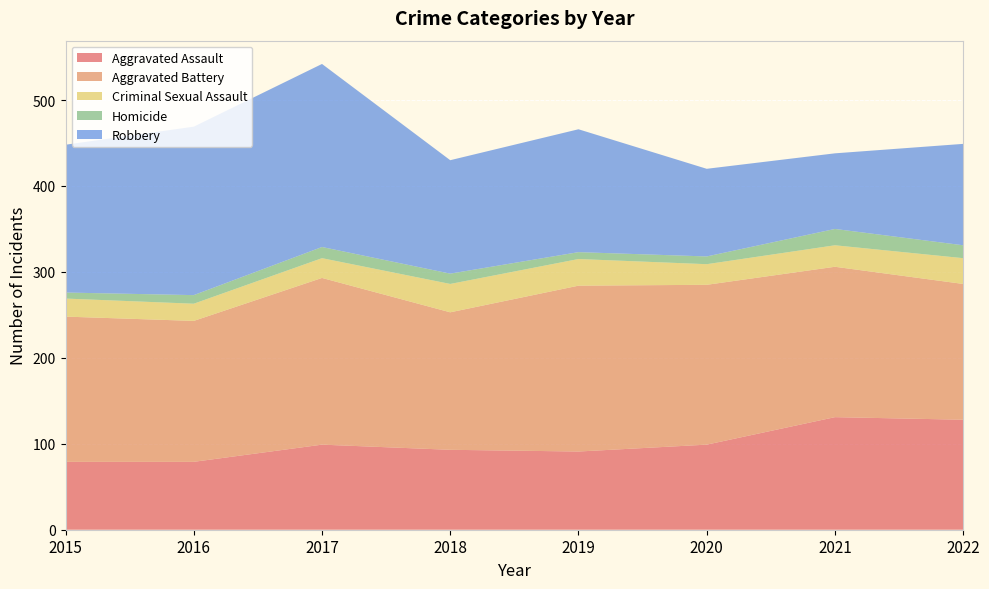

Reading left to right, list all the values displayed in this chart.

Aggravated Assault: 79	79	99	93	91	99	131	128
Aggravated Battery: 169	164	194	160	193	186	175	158
Criminal Sexual Assault: 21	20	23	33	31	24	25	30
Homicide: 7	10	13	12	8	9	19	15
Robbery: 172	196	213	132	143	102	88	118